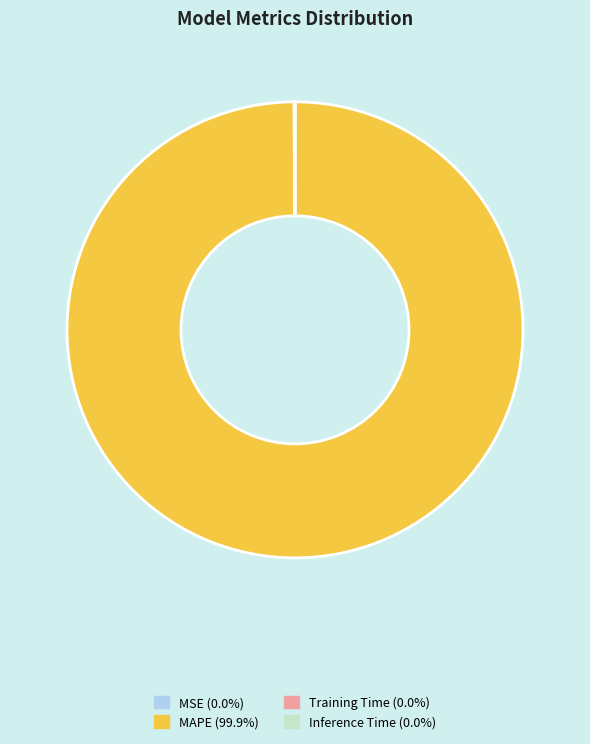

Does any single category account for the majority?

Yes